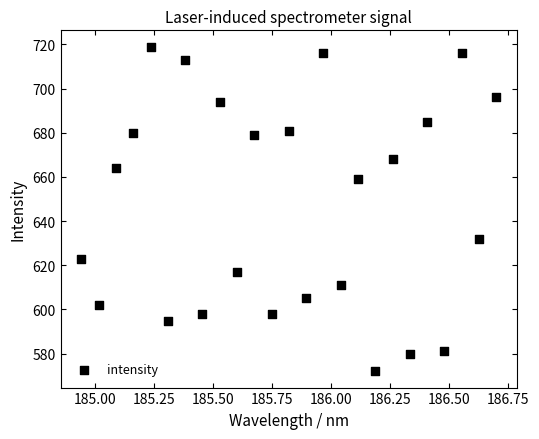

What is the range of Y values (max minus min)?

147